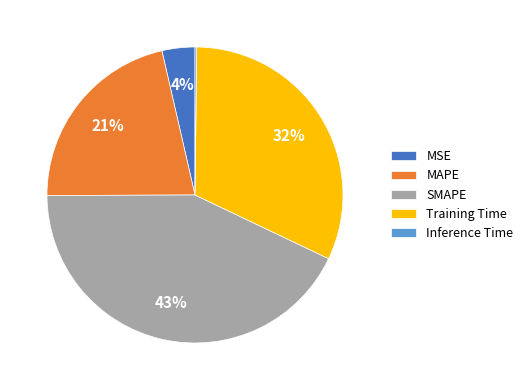

Which category has the biggest portion of the pie?

SMAPE